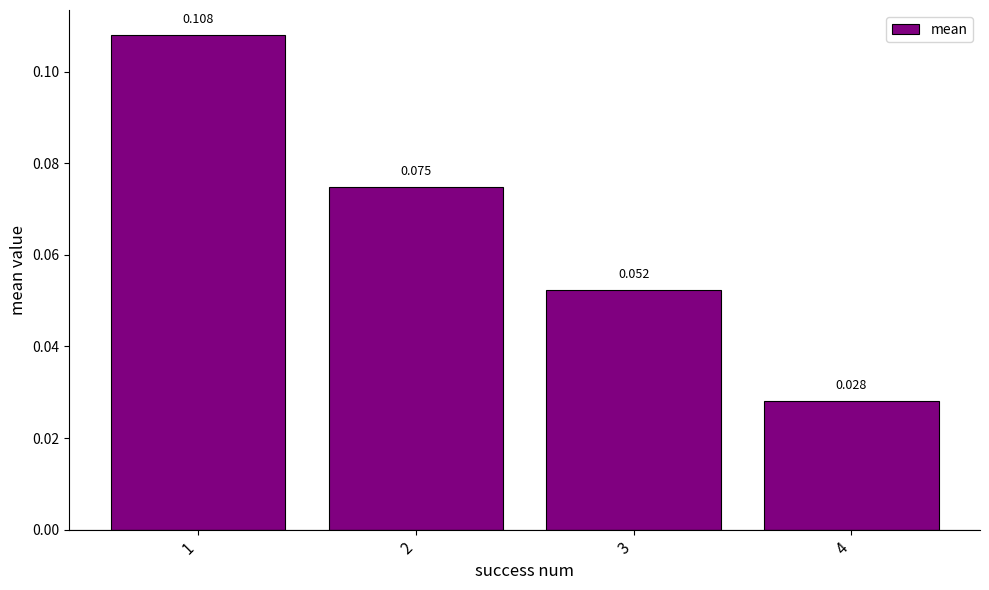

At which label is the value closest to 0?

4